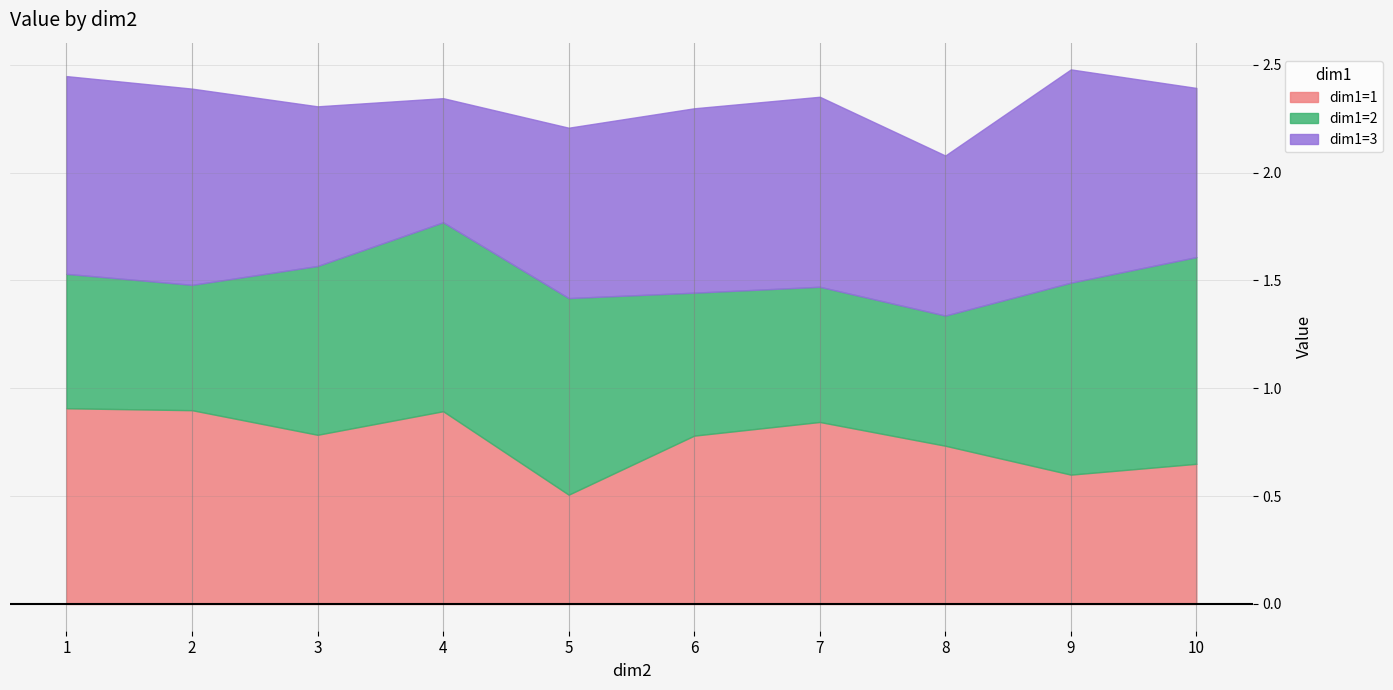

What is the lowest value of the dim1=1 series?

0.5